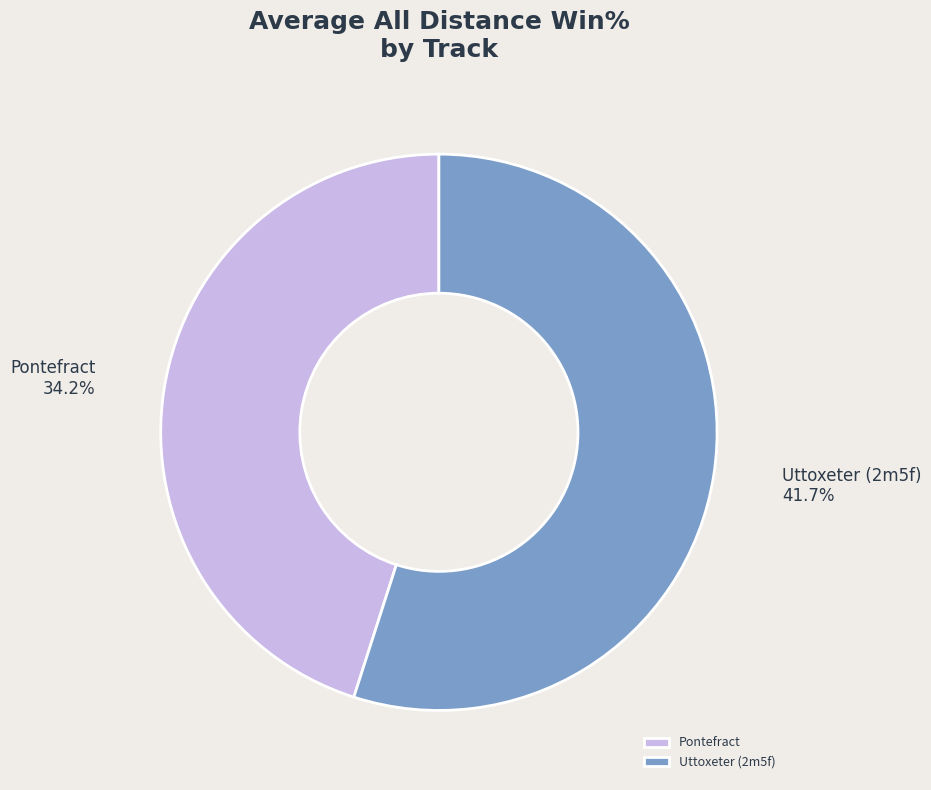

Does Pontefract represent more than half of the total?

No